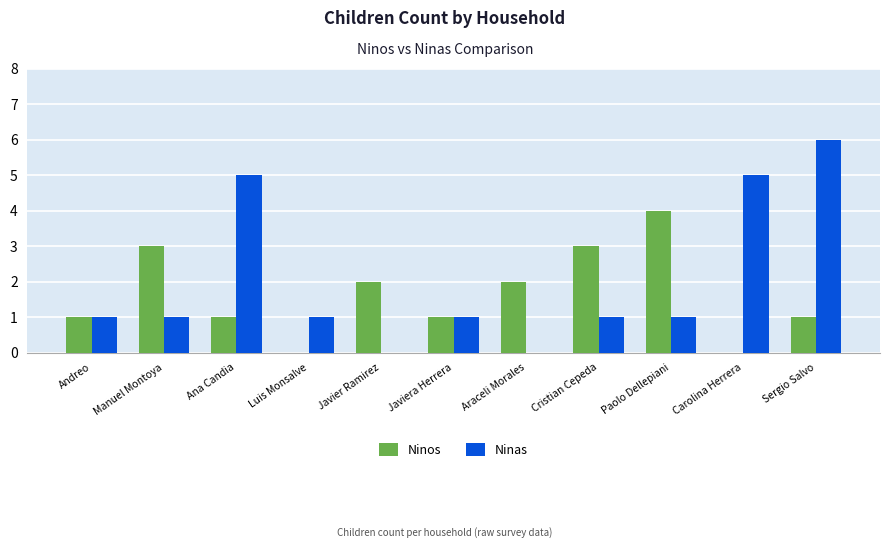

Are the bars horizontal?

No